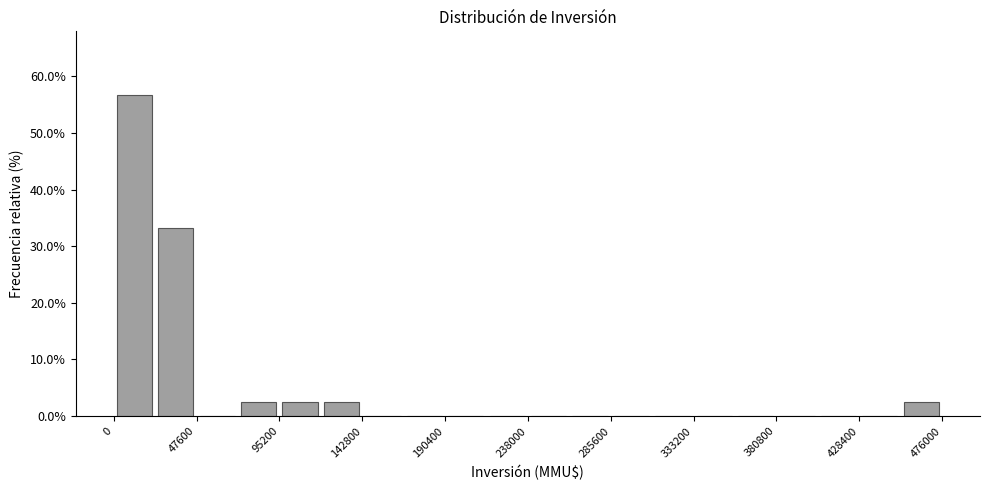

Over which range of the x-axis is the bar tallest?

0 to 25000